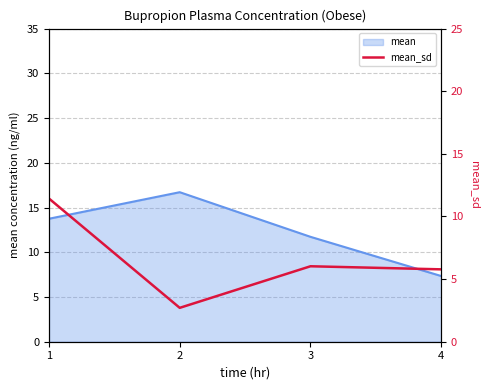

Count the number of categories in the chart.

4